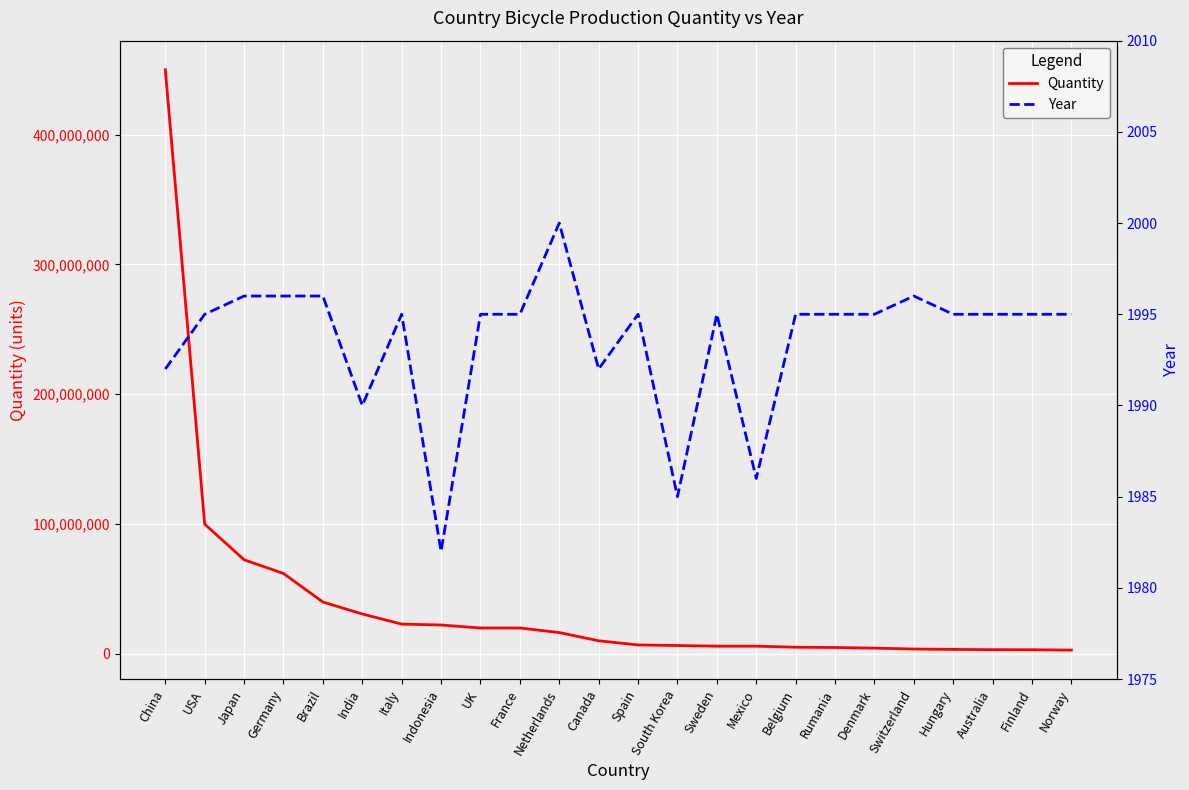

Reading left to right, extract all data points from this chart.

Quantity: 450000000	100000000	72540000	62000000	40000000	30800000	23000000	22300000	20000000	20000000	16500000	10150000	6950000	6500000	6000000	6000000	5200000	5000000	4500000	3800000	3500000	3300000	3250000	3000000
Year: 1992	1995	1996	1996	1996	1990	1995	1982	1995	1995	2000	1992	1995	1985	1995	1986	1995	1995	1995	1996	1995	1995	1995	1995